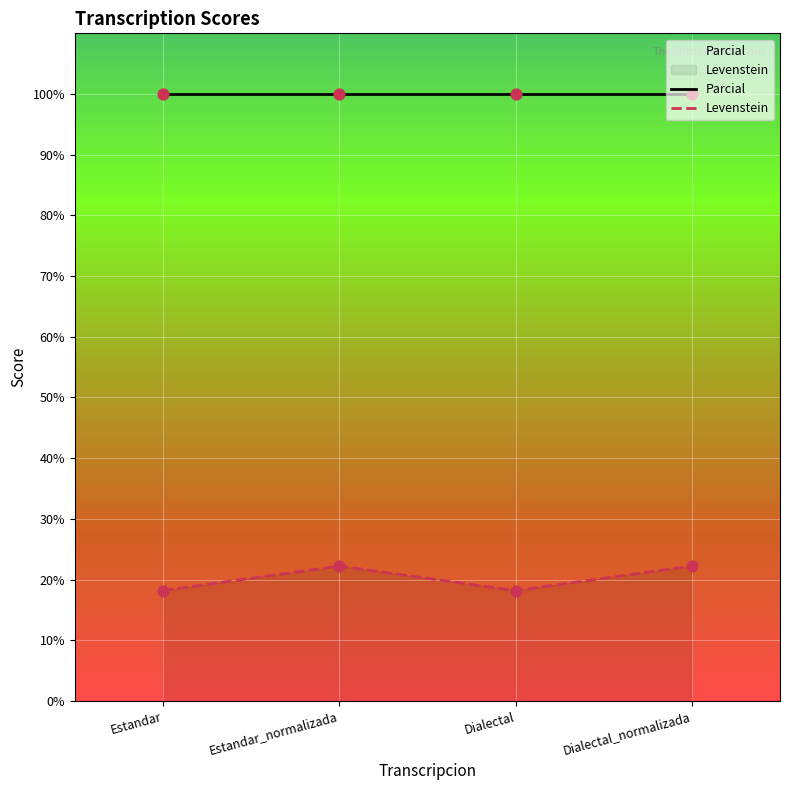

Which series has the widest spread of Y values?

Levenstein